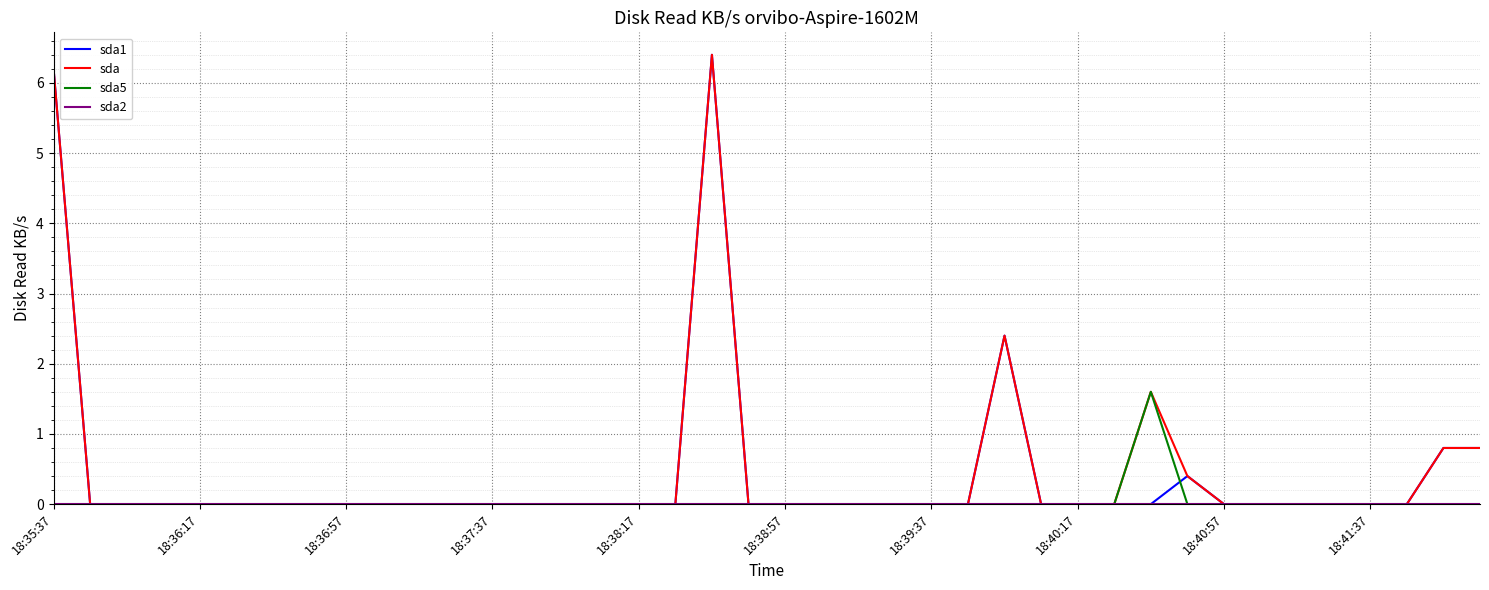

Does the chart display data point markers on the line(s)?

No